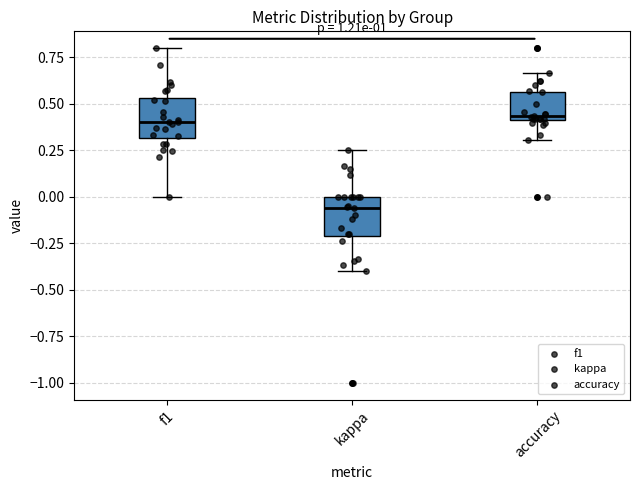

Reading left to right, read every box against the y-axis: the position of its median line, the range the box covers, and the ends of its whiskers. The values are not printed on the chart, so give them approximately, as read against the axis.

f1: median 0.40, box 0.30 to 0.55, whiskers 0.00 to 0.80
kappa: median -0.05, box -0.20 to 0.00, whiskers -0.40 to 0.25
accuracy: median 0.45, box 0.40 to 0.55, whiskers 0.30 to 0.65